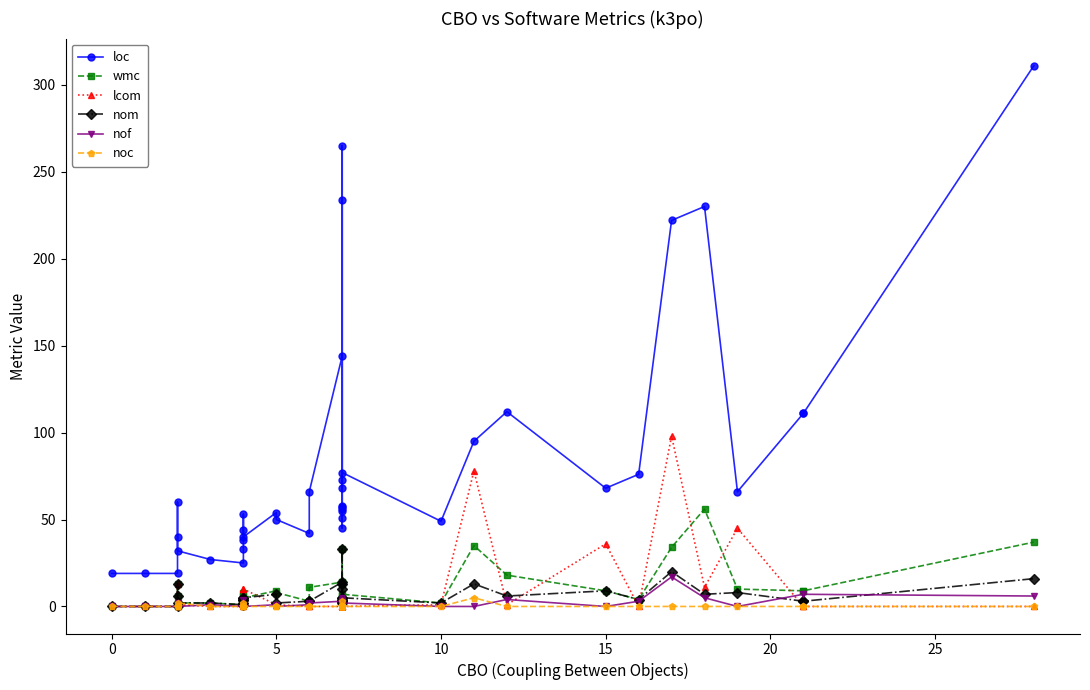

In wmc, how many points are lower than both neighbors (excluding endpoints)?

10